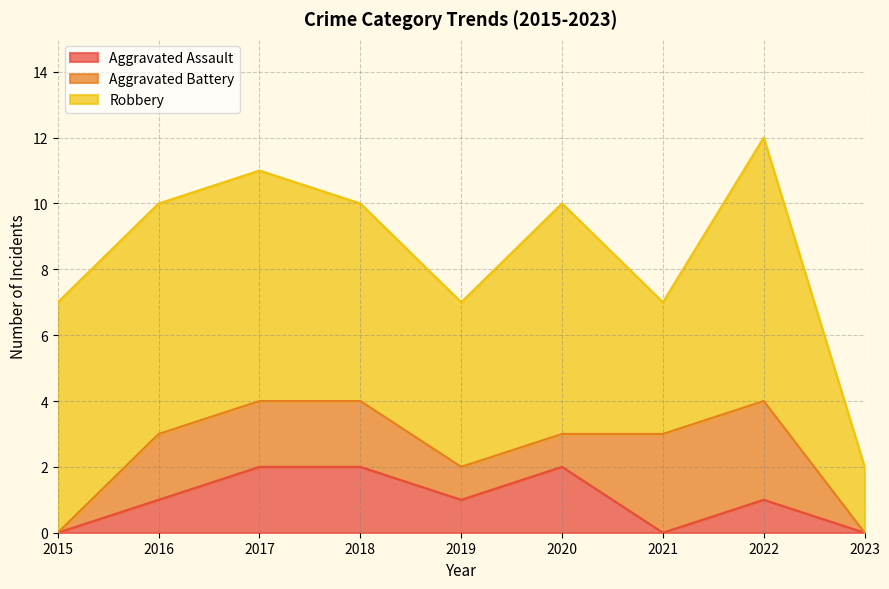

What is the sum of the Aggravated Assault values at 2023 and 2018?

2